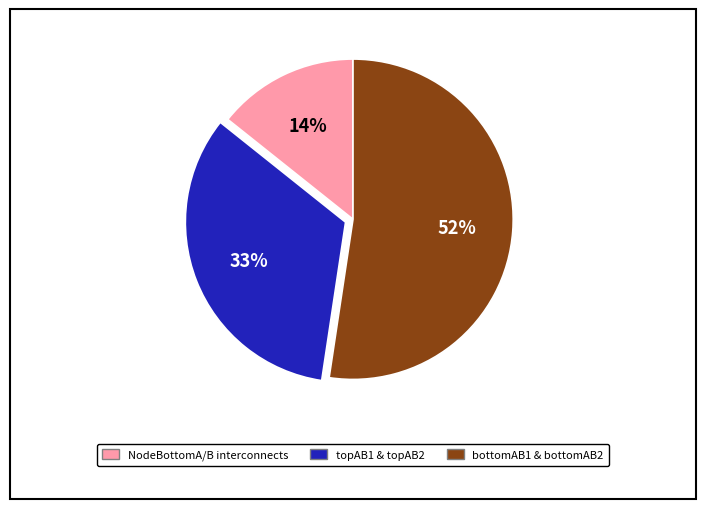

To the nearest percent, what is the difference between the largest and smallest slice percentages?

38%